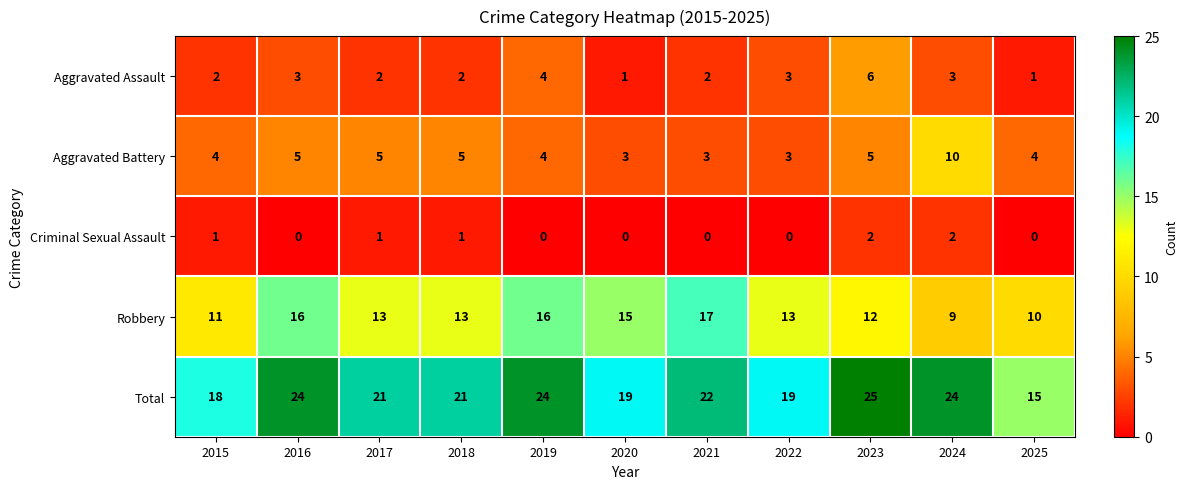

What is the spread (max minus min) of values at 2017?

20